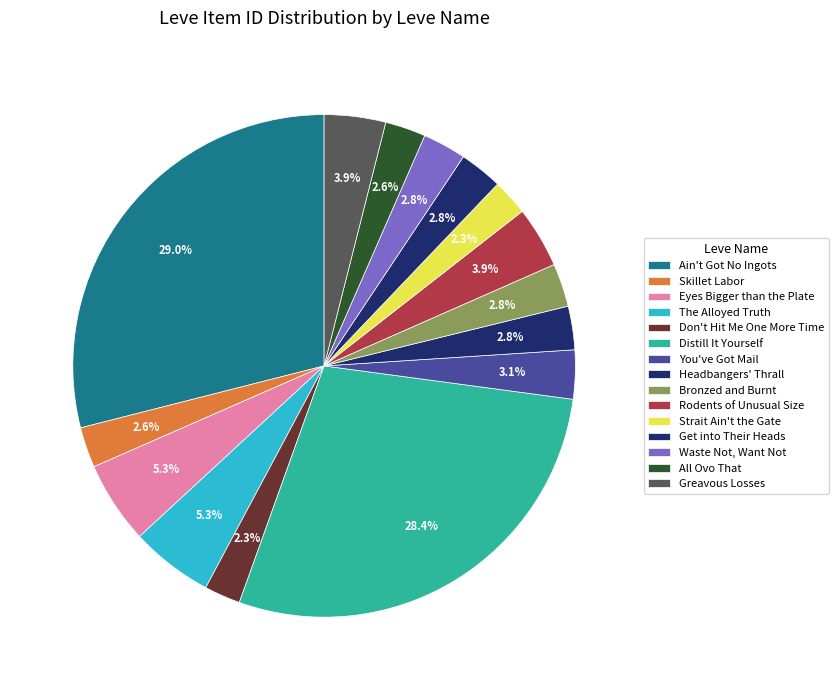

What is the total percentage of Eyes Bigger than the Plate and All Ovo That?

7.9%